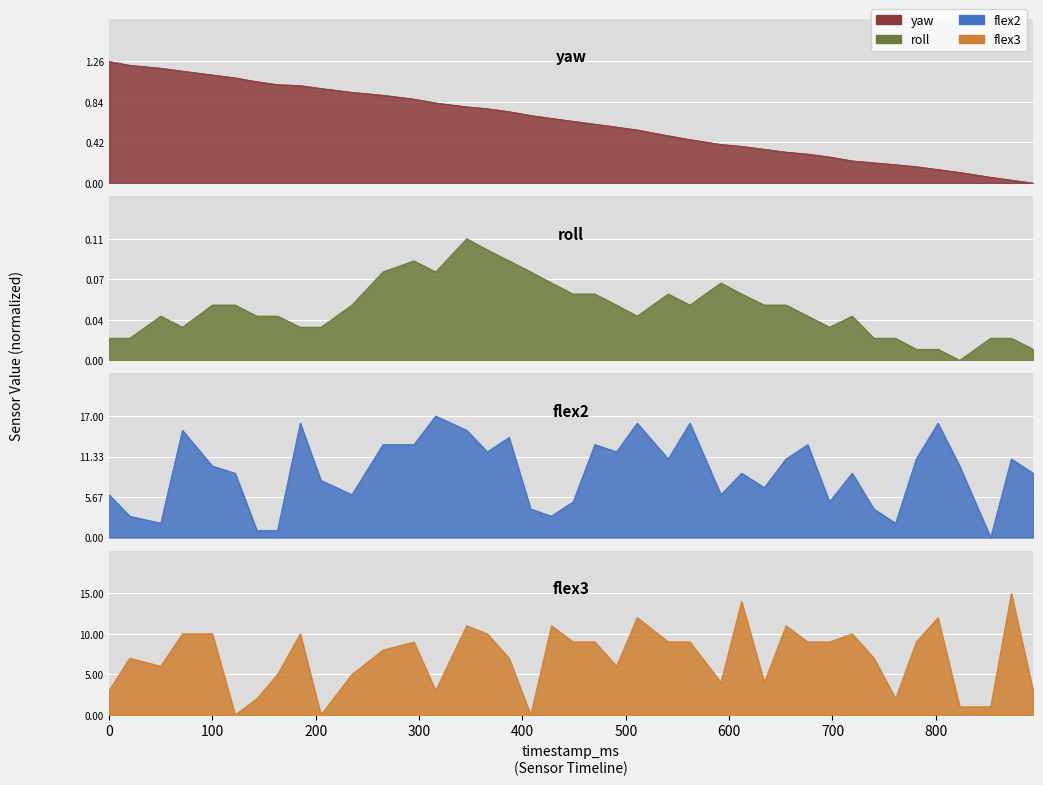

Reading left to right, transcribe all the data shown in this chart.

yaw: 0=1.3	20=1.2	50=1.2	71=1.2	100=1.1	122=1.1	143=1.0	163=1.0	185=1.0	205=1.0	235=0.9	265=0.9	295=0.9	316=0.8	346=0.8	366=0.8	387=0.7	408=0.7	428=0.7	449=0.6	470=0.6	491=0.6	511=0.5	541=0.5	562=0.5	592=0.4	612=0.4	634=0.4	655=0.3	676=0.3	697=0.3	719=0.2	740=0.2	761=0.2	781=0.2	802=0.1	823=0.1	853=0.1	873=0.0	894=0.0
roll: 0=0.0	20=0.0	50=0.0	71=0.0	100=0.0	122=0.0	143=0.0	163=0.0	185=0.0	205=0.0	235=0.0	265=0.1	295=0.1	316=0.1	346=0.1	366=0.1	387=0.1	408=0.1	428=0.1	449=0.1	470=0.1	491=0.0	511=0.0	541=0.1	562=0.0	592=0.1	612=0.1	634=0.0	655=0.0	676=0.0	697=0.0	719=0.0	740=0.0	761=0.0	781=0.0	802=0.0	823=0.0	853=0.0	873=0.0	894=0.0
flex2: 0=6.0	20=3.0	50=2.0	71=15.0	100=10.0	122=9.0	143=1.0	163=1.0	185=16.0	205=8.0	235=6.0	265=13.0	295=13.0	316=17.0	346=15.0	366=12.0	387=14.0	408=4.0	428=3.0	449=5.0	470=13.0	491=12.0	511=16.0	541=11.0	562=16.0	592=6.0	612=9.0	634=7.0	655=11.0	676=13.0	697=5.0	719=9.0	740=4.0	761=2.0	781=11.0	802=16.0	823=10.0	853=0.0	873=11.0	894=9.0
flex3: 0=3.0	20=7.0	50=6.0	71=10.0	100=10.0	122=0.0	143=2.0	163=5.0	185=10.0	205=0.0	235=5.0	265=8.0	295=9.0	316=3.0	346=11.0	366=10.0	387=7.0	408=0.0	428=11.0	449=9.0	470=9.0	491=6.0	511=12.0	541=9.0	562=9.0	592=4.0	612=14.0	634=4.0	655=11.0	676=9.0	697=9.0	719=10.0	740=7.0	761=2.0	781=9.0	802=12.0	823=1.0	853=1.0	873=15.0	894=3.0